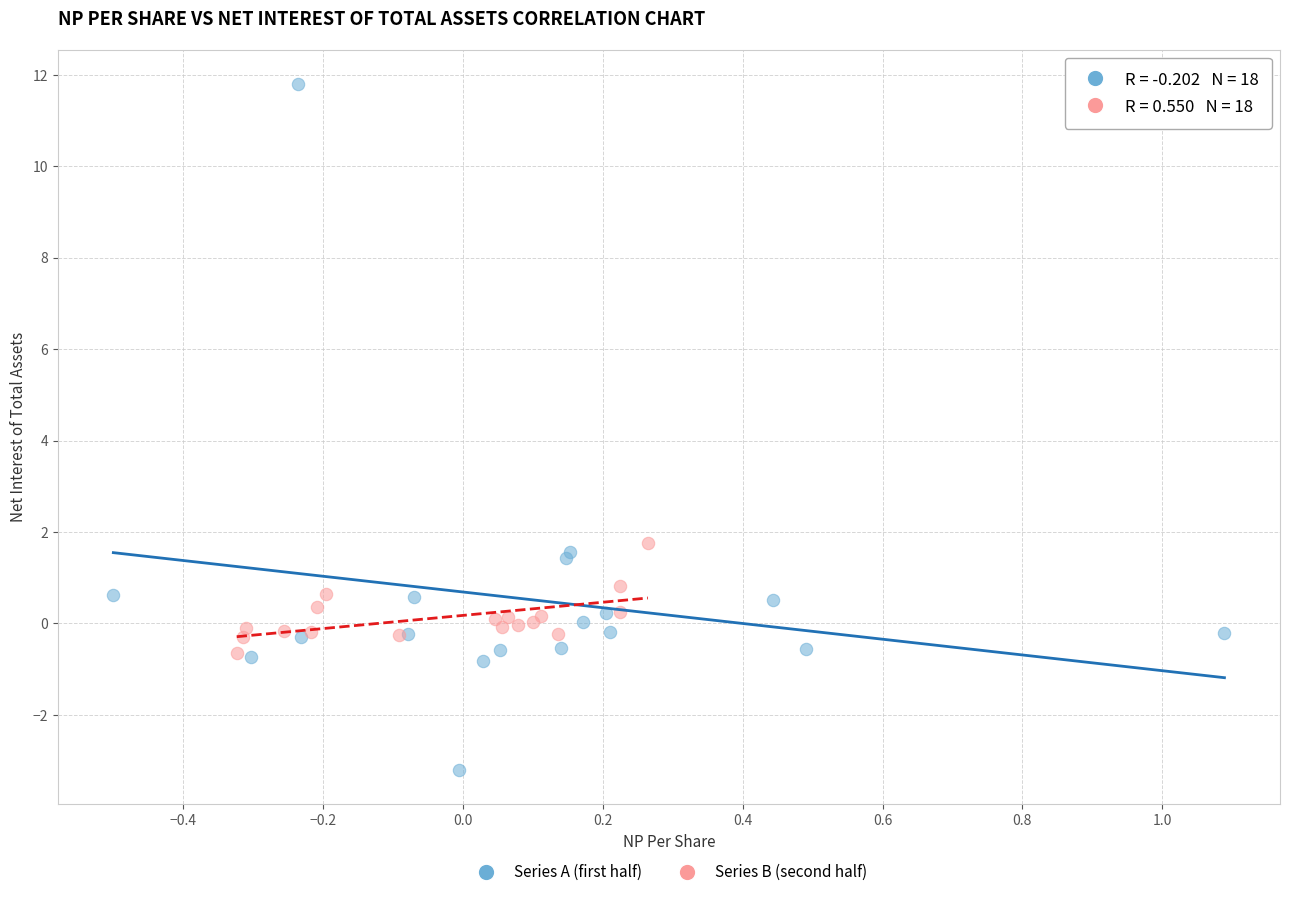

Which series contains the highest Y value?

Series A (first half)